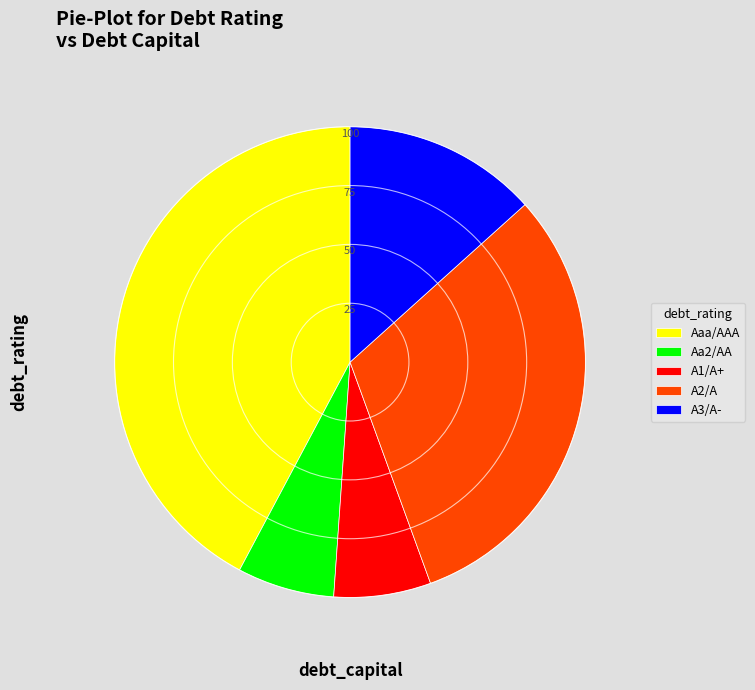

Is Aa2/AA the majority of the pie?

No